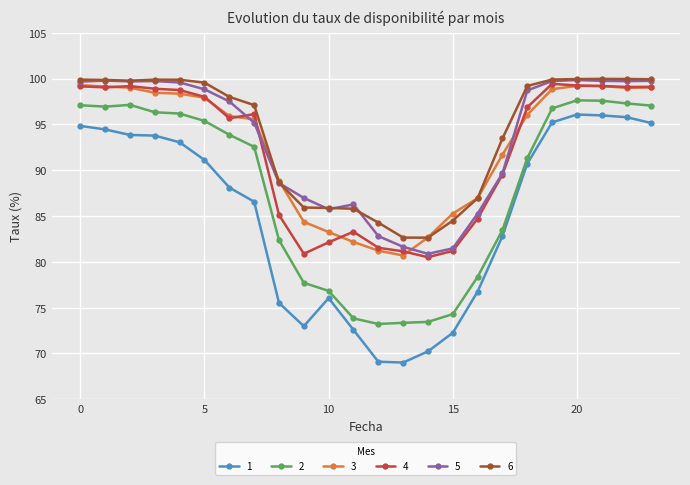

True or false: 3 and 2 intersect in this chart.

False